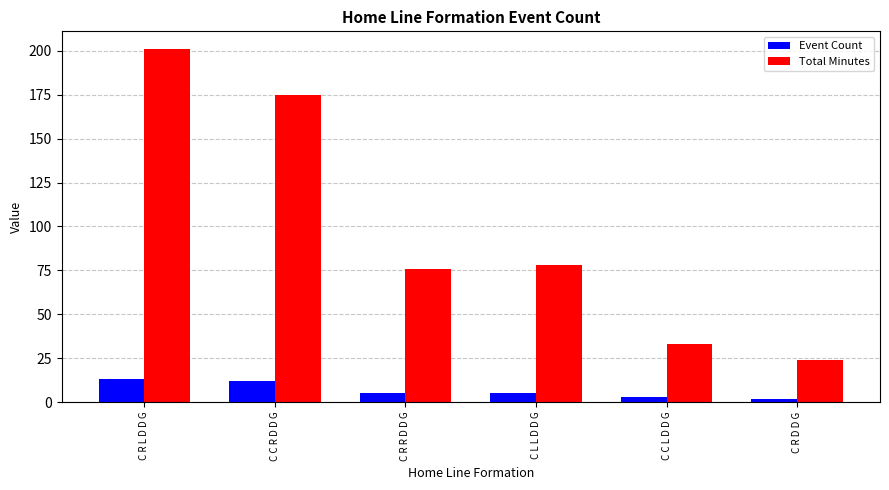

What is the label of the 6th bar from the left?

C R D D G